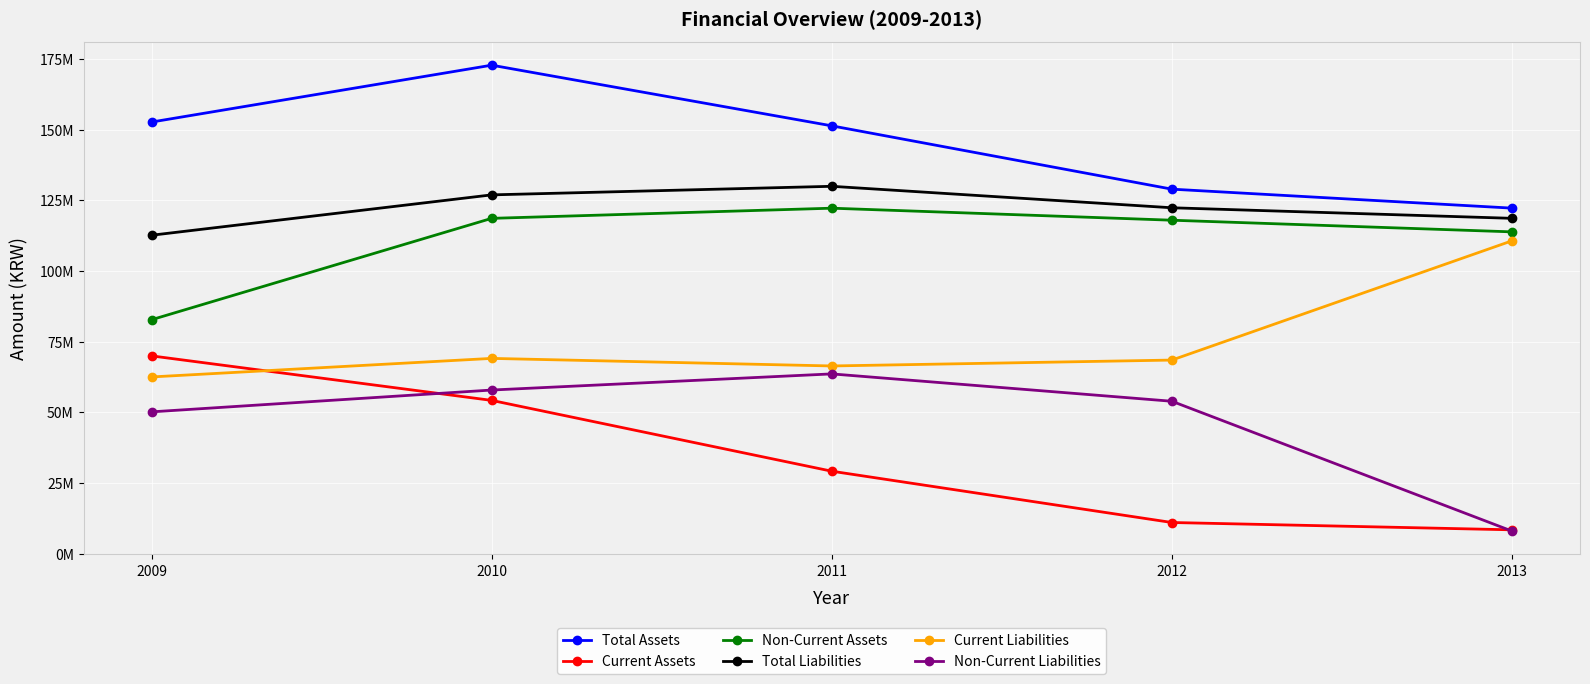

Does the chart have visible grid lines?

Yes